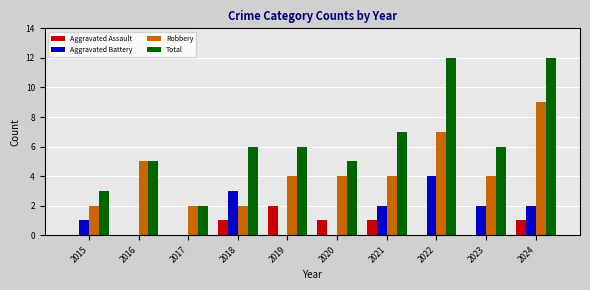

What is the total value across all series at 2019?

12